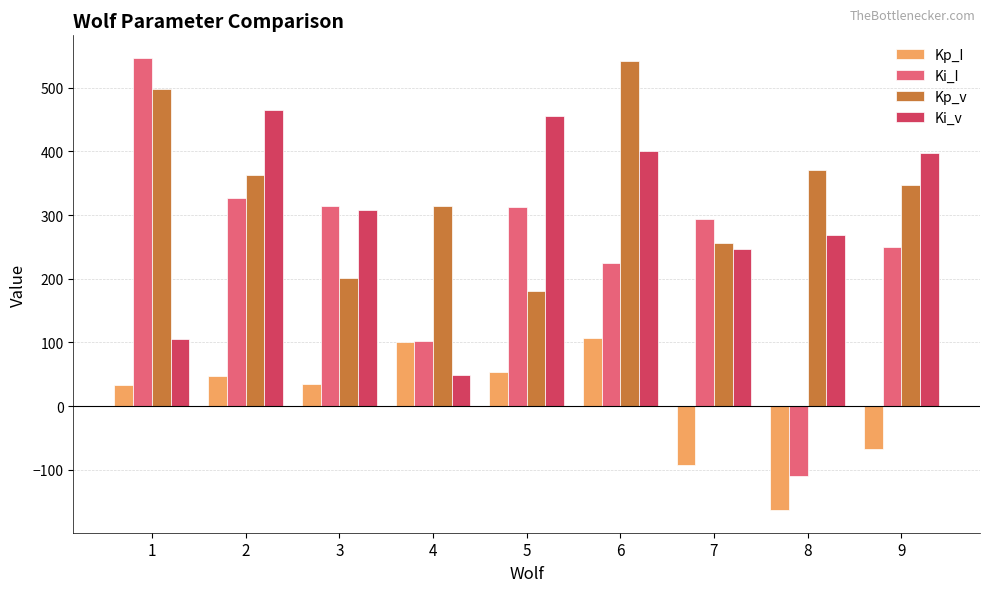

What is the difference between the highest and lowest values at 6?

434.9